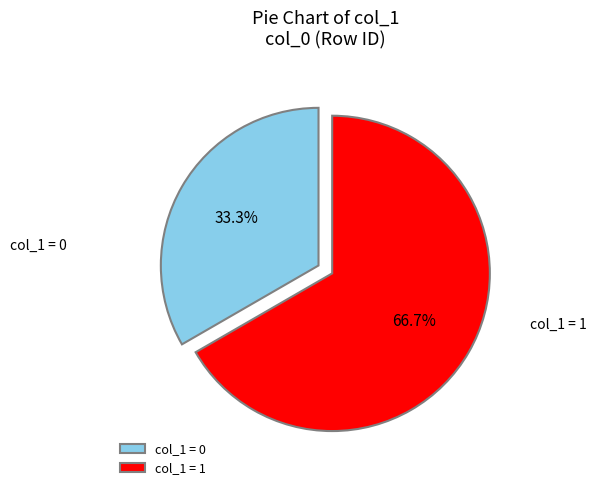

Is the sum of col_1 = 1 and col_1 = 0 greater than half?

Yes